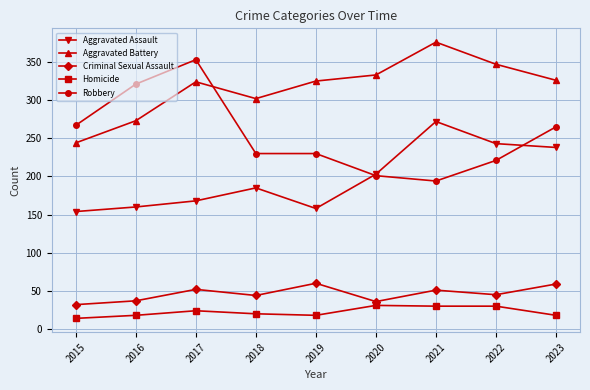

What is the difference between the second highest and second lowest values in the Aggravated Battery series?

74